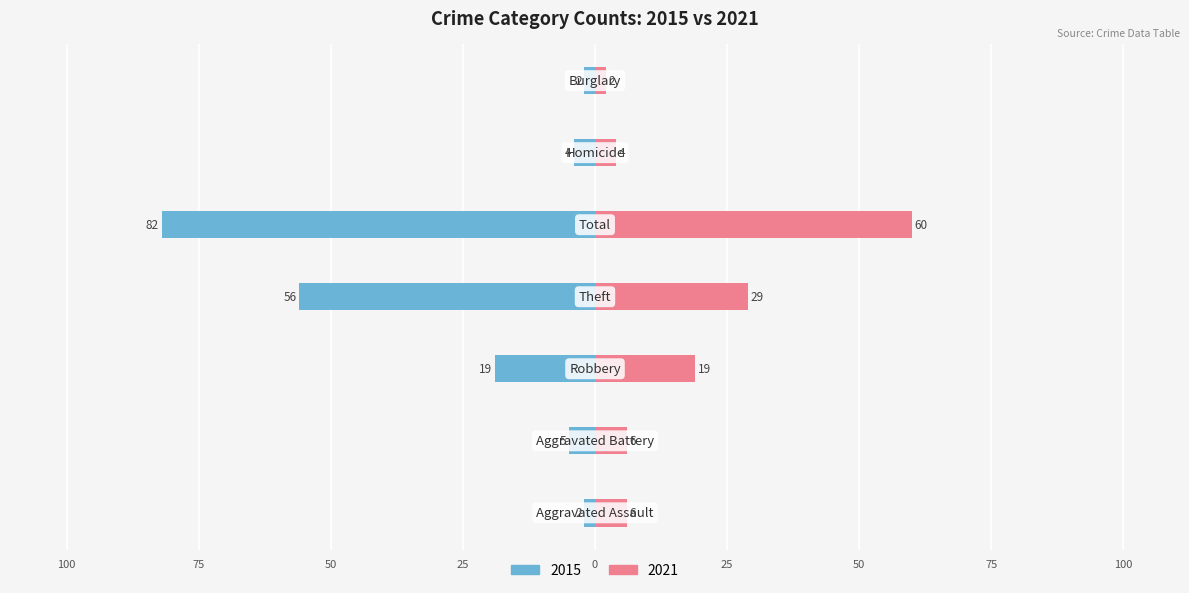

Is it true that Right (2021) equals 19 at Robbery?

True